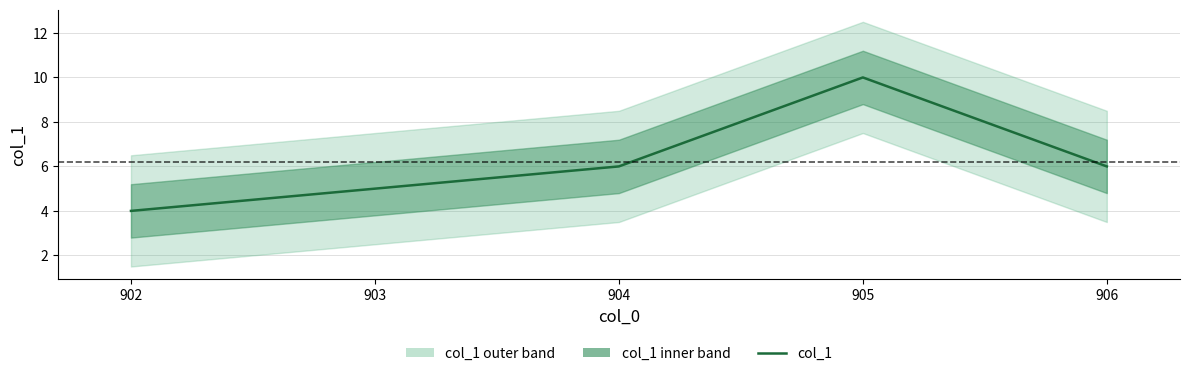

Does the chart have visible grid lines?

Yes